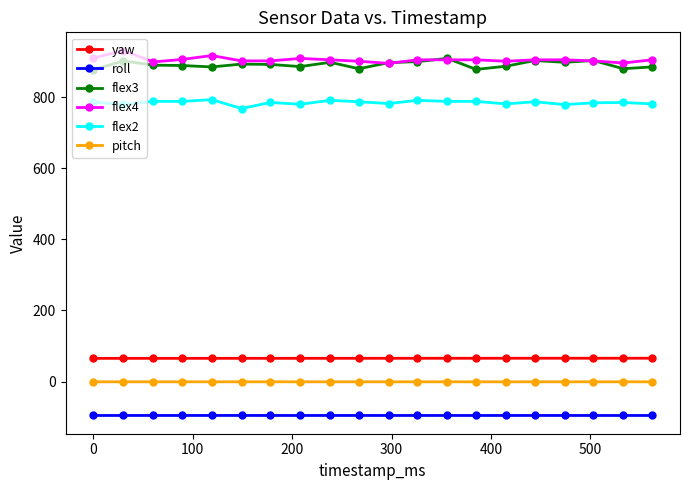

What is the average value of the pitch series?

-0.8